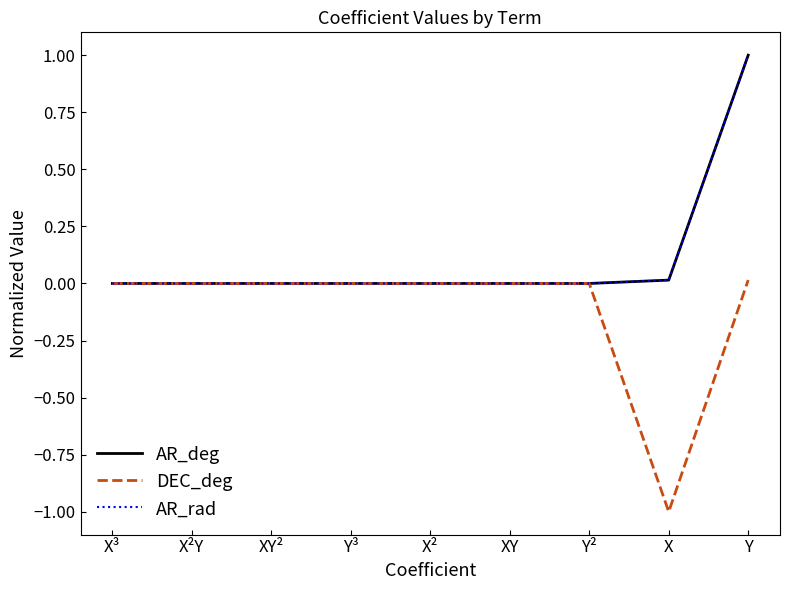

What is the label of the 9th point from the right?

X³